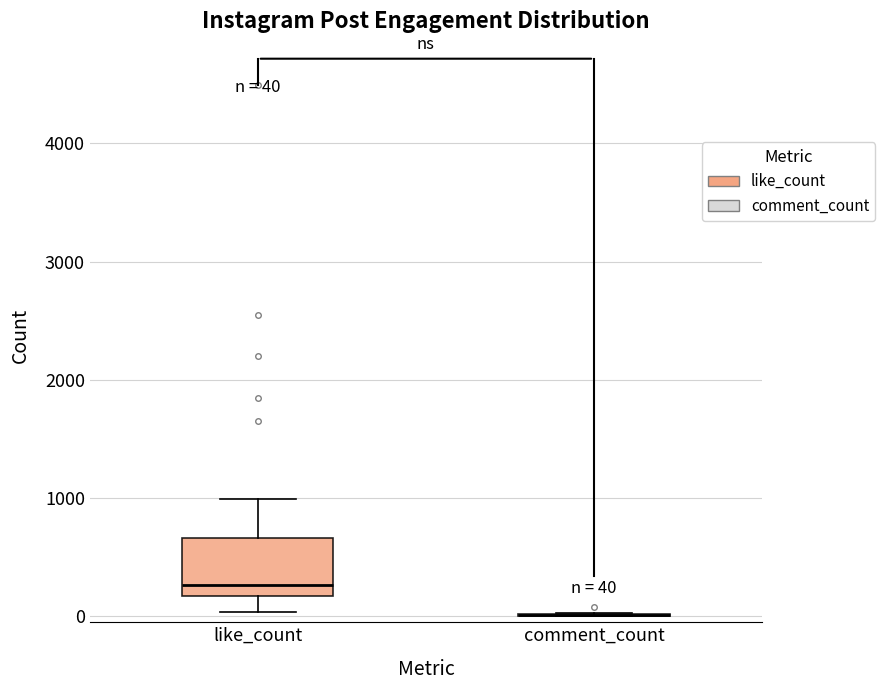

Which box is the tallest, from its lower edge to its upper edge?

like_count